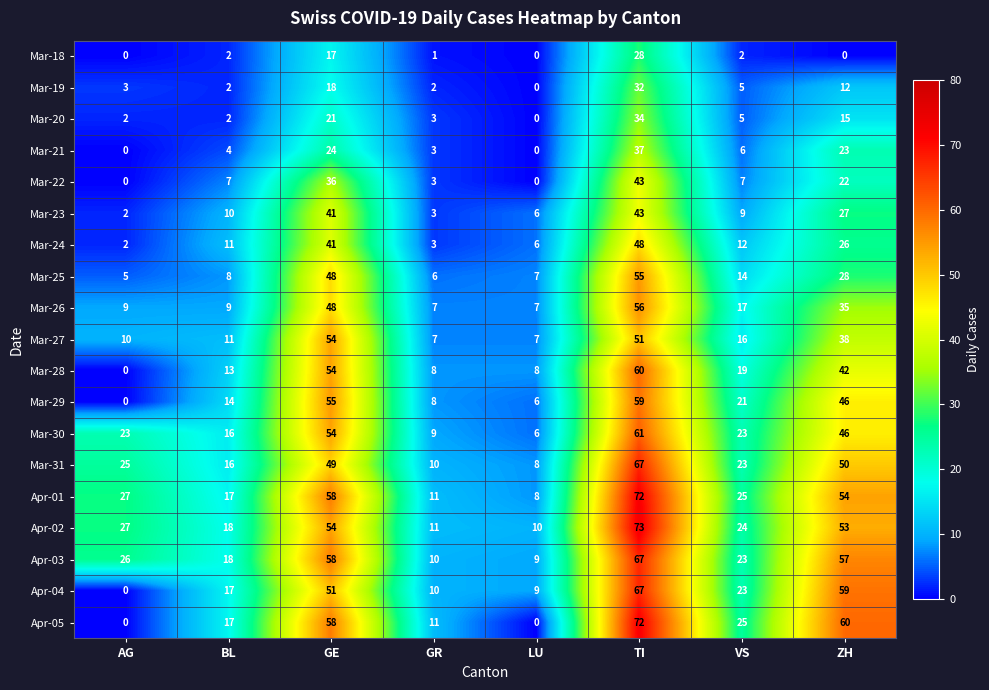

Which series has the widest spread of values?

Apr-05